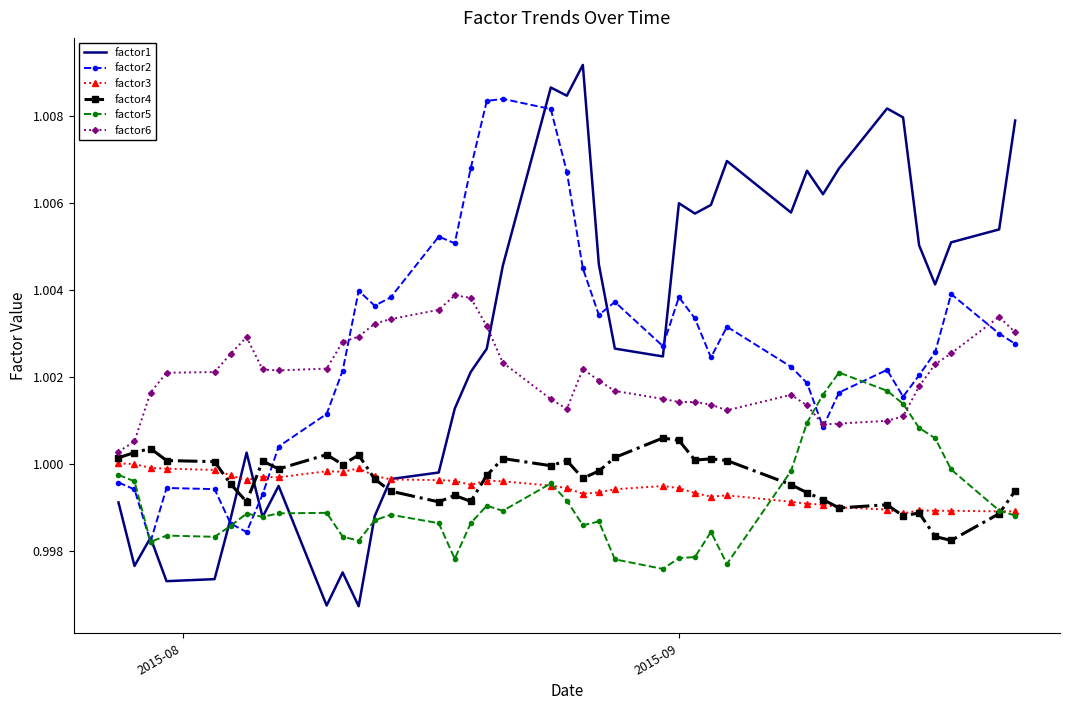

Rank the series by their maximum value, from highest to lowest.

factor1, factor2, factor6, factor5, factor4, factor3